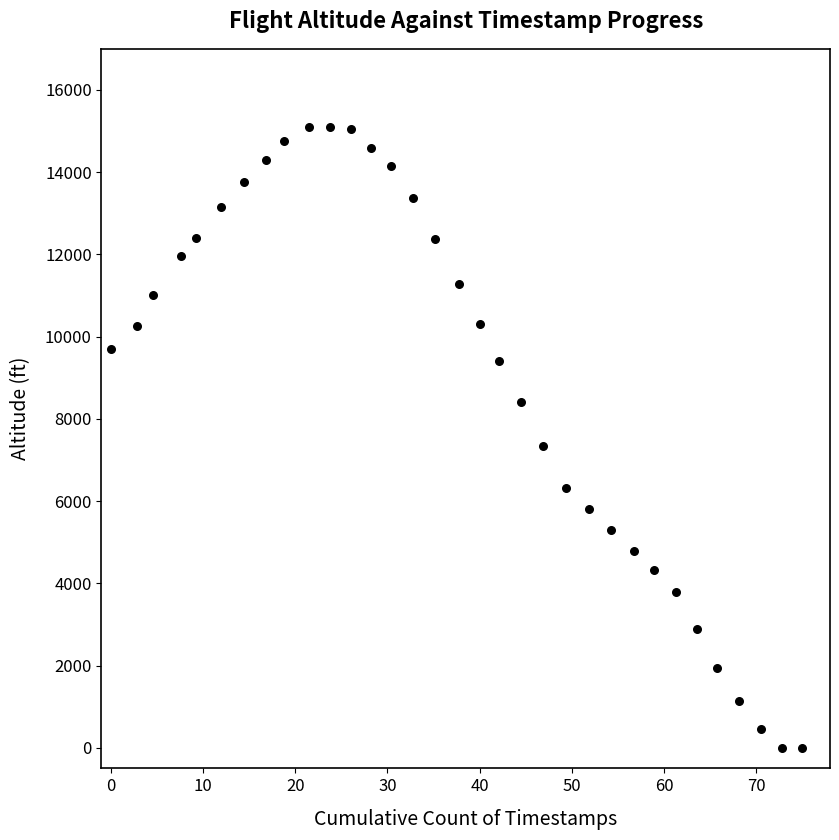

What is the range of Y values (max minus min)?

15100